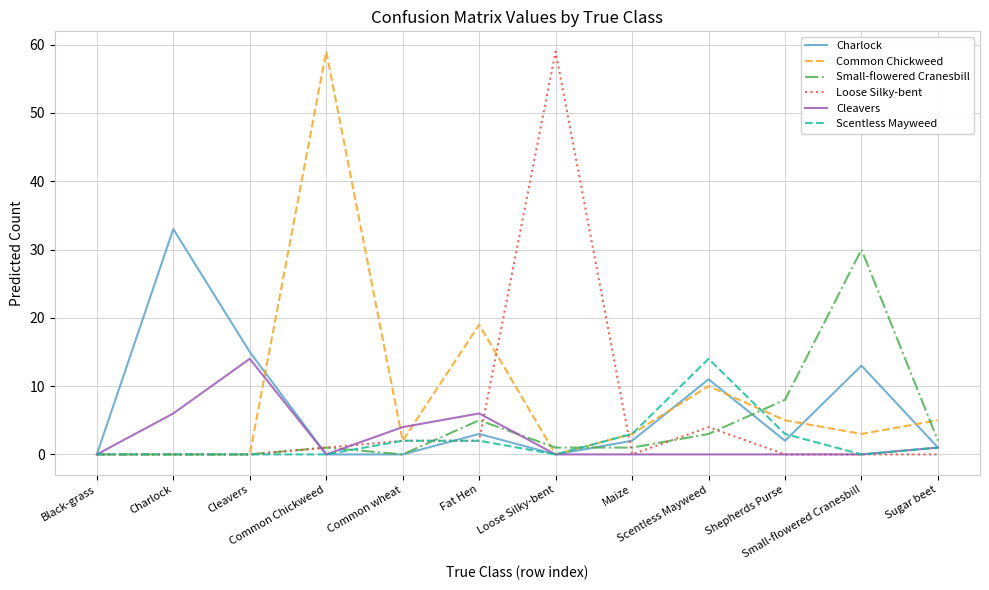

What is the greatest value displayed?

59